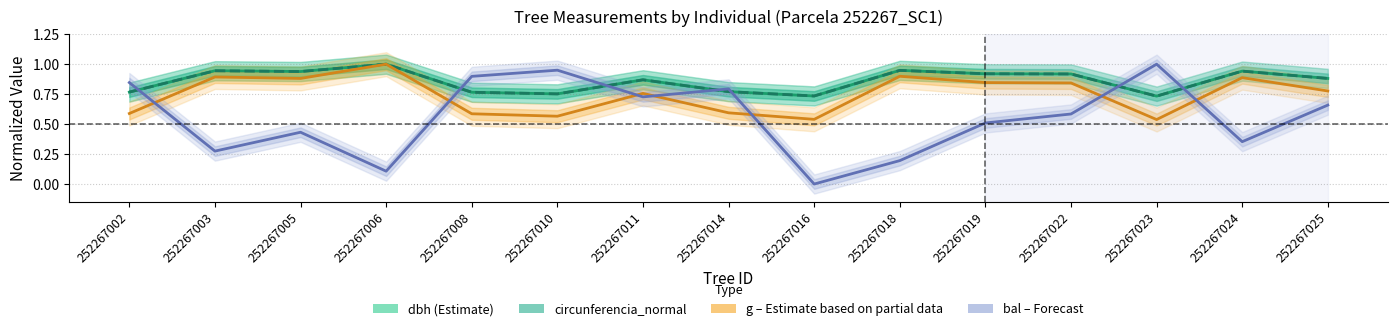

What is the value of the bal point at the 12th from the left?

0.6